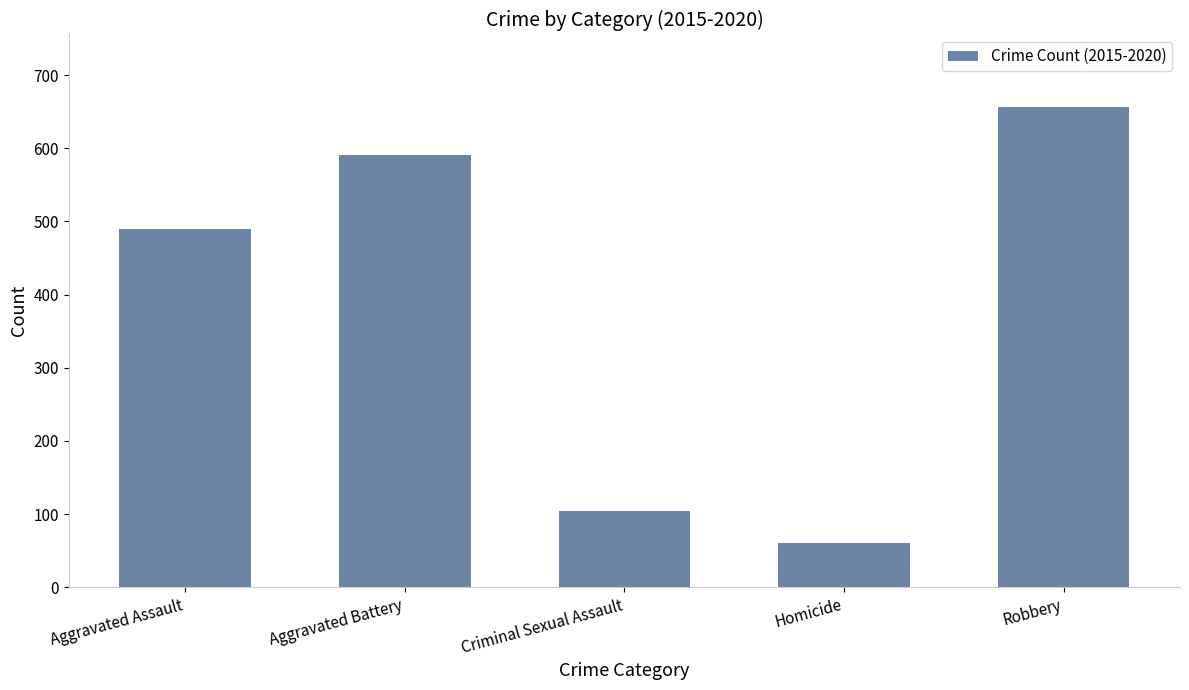

How many bars are there in total?

5